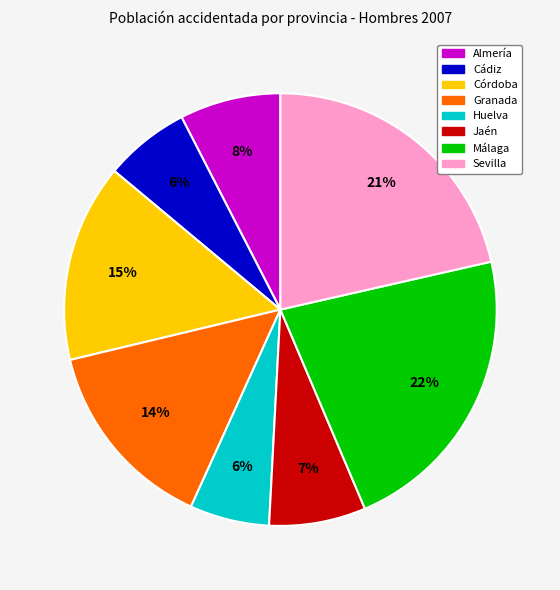

What is the largest slice in the pie chart?

Málaga